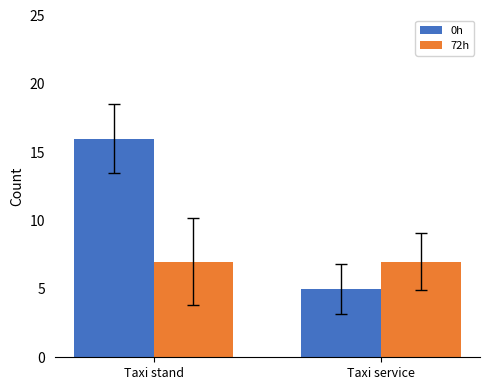

Which series has the widest spread of values?

0h